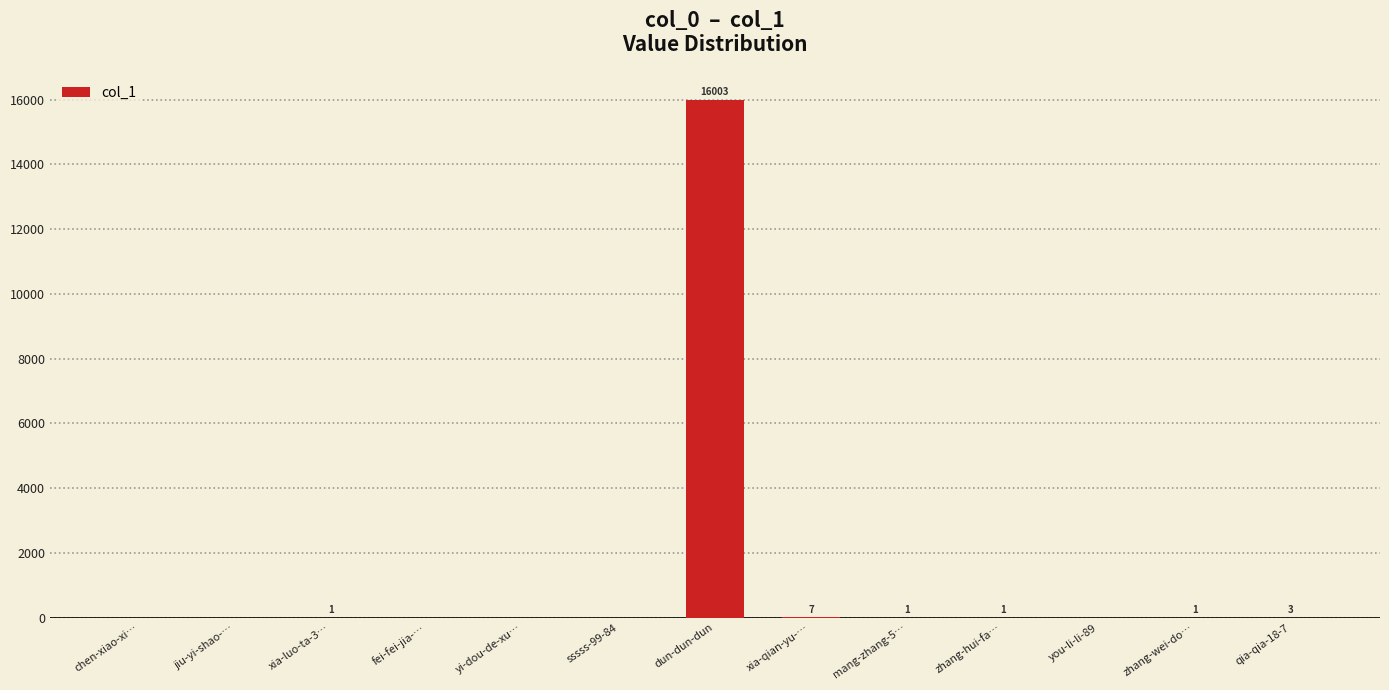

The chart shows a value of 0 at fei-fei-jia-…. True or false?

True